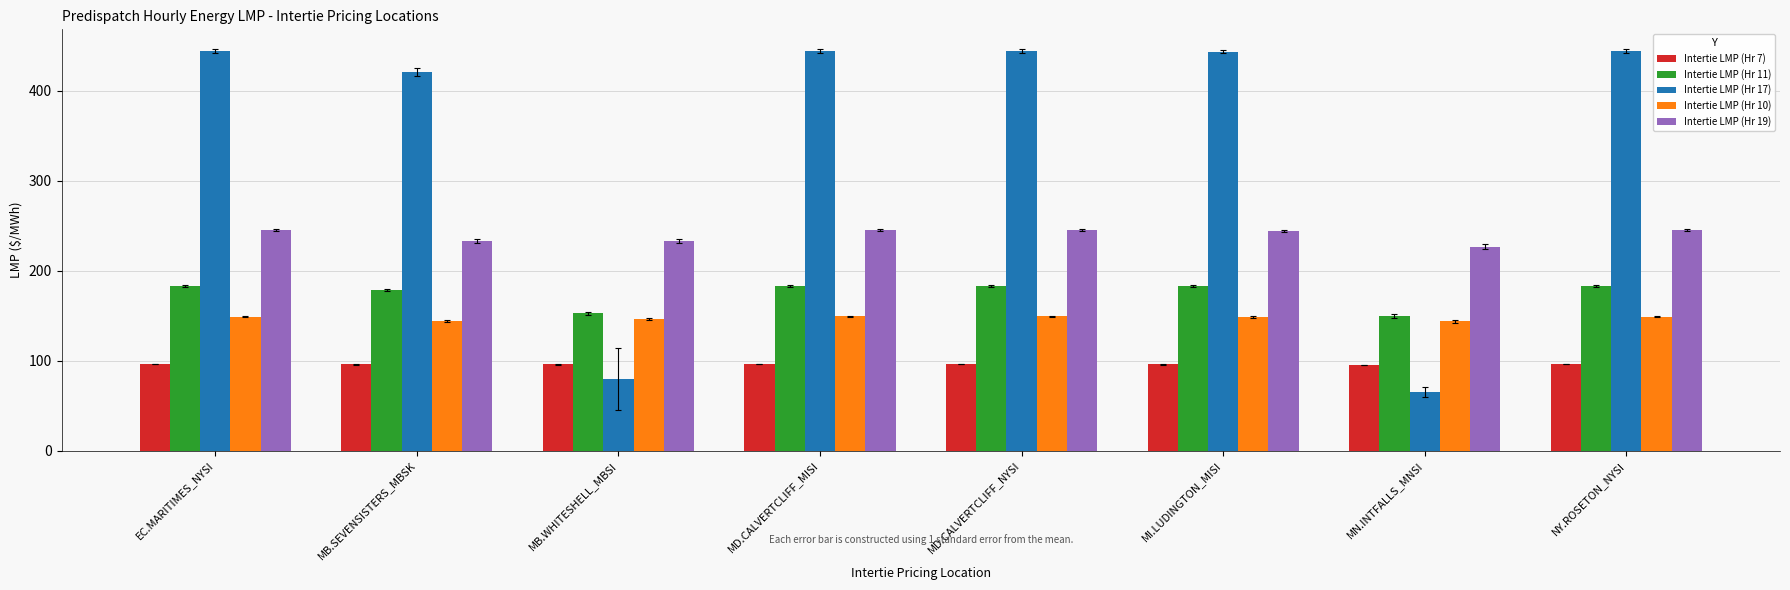

Are the bars horizontal?

No